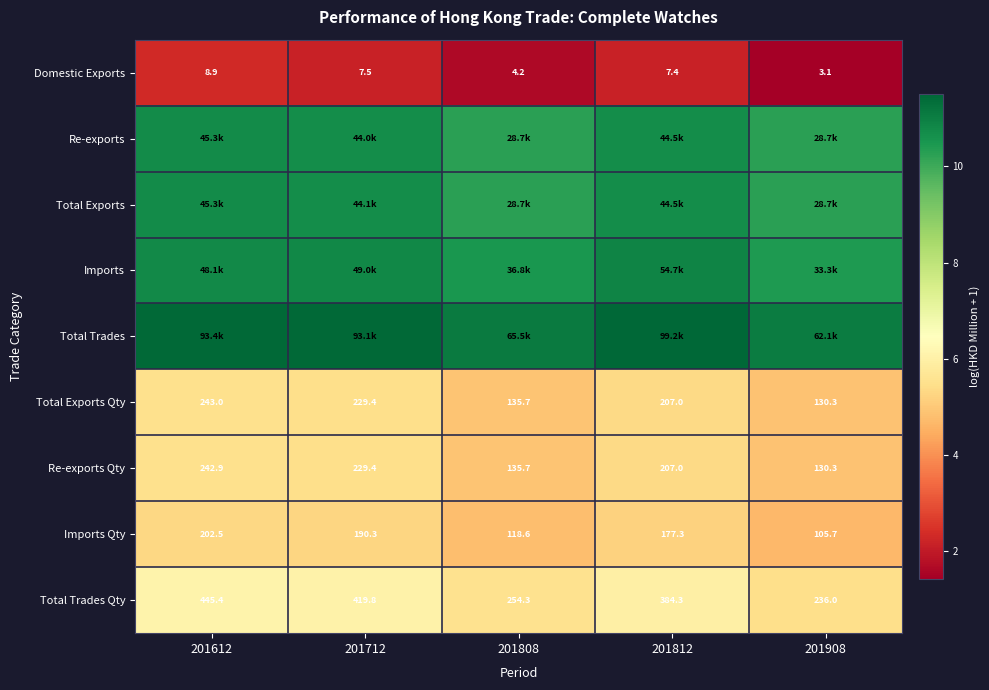

Is it true that Total Trades equals 17.0 at 201908?

False